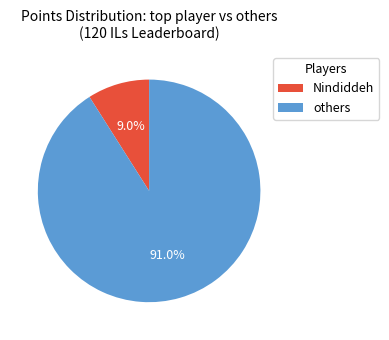

To the nearest percent, what is the difference between the largest and smallest slice percentages?

82%